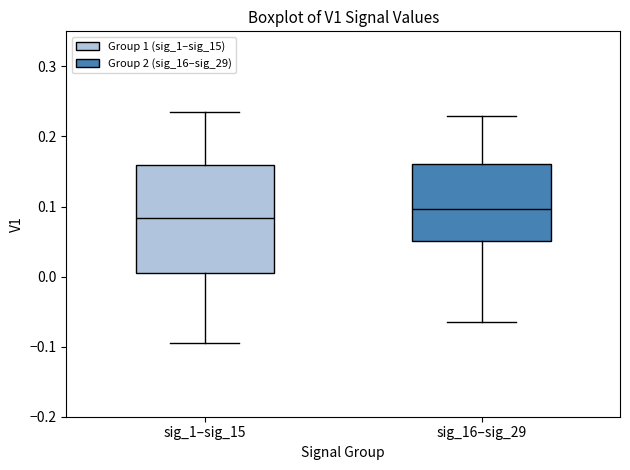

Reading left to right, read every box against the y-axis: the position of its median line, the range the box covers, and the ends of its whiskers. The values are not printed on the chart, so give them approximately, as read against the axis.

sig_1–sig_15: median 0.08, box 0.01 to 0.16, whiskers -0.10 to 0.24
sig_16–sig_29: median 0.10, box 0.05 to 0.16, whiskers -0.07 to 0.23